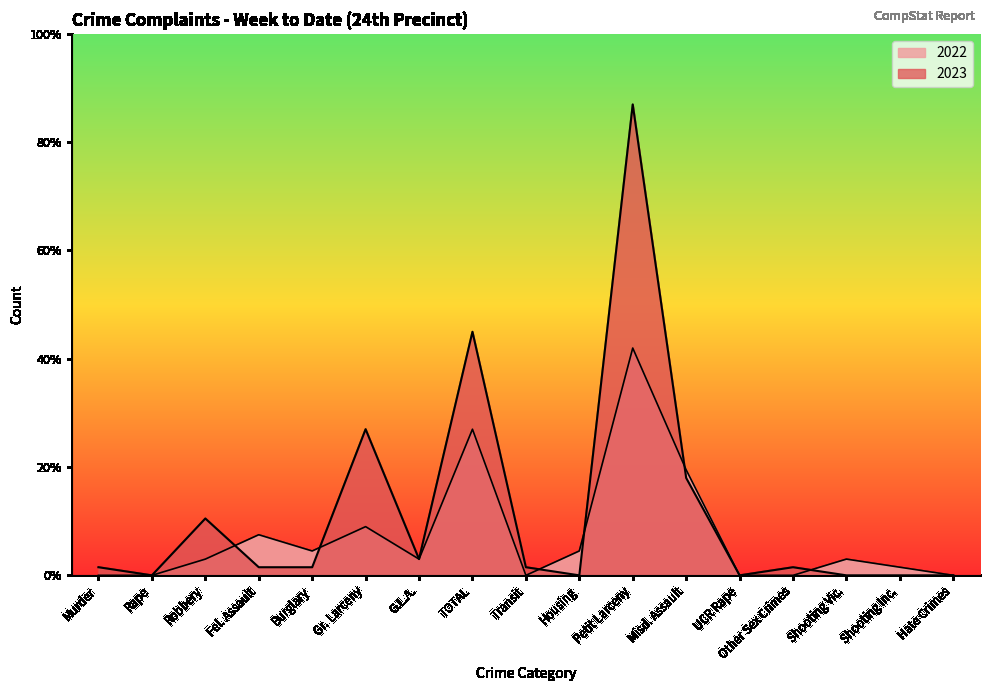

Reading right to left, what are all the values shown in this chart?

2023: Hate Crimes=0	Shooting Inc.=0	Shooting Vic.=0	Other Sex Crimes=1	UCR Rape=0	Misd. Assault=12	Petit Larceny=58	Housing=0	Transit=1	TOTAL=30	G.L.A.=2	Gr. Larceny=18	Burglary=1	Fel. Assault=1	Robbery=7	Rape=0	Murder=1
2022: Hate Crimes=0	Shooting Inc.=1	Shooting Vic.=2	Other Sex Crimes=0	UCR Rape=0	Misd. Assault=13	Petit Larceny=28	Housing=3	Transit=0	TOTAL=18	G.L.A.=2	Gr. Larceny=6	Burglary=3	Fel. Assault=5	Robbery=2	Rape=0	Murder=0